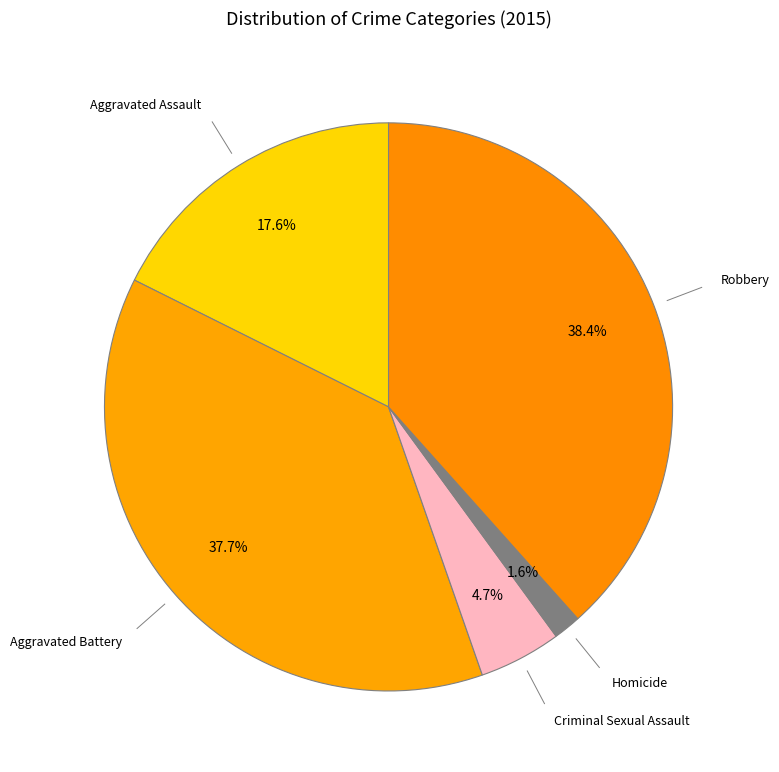

Does any single category account for the majority?

No